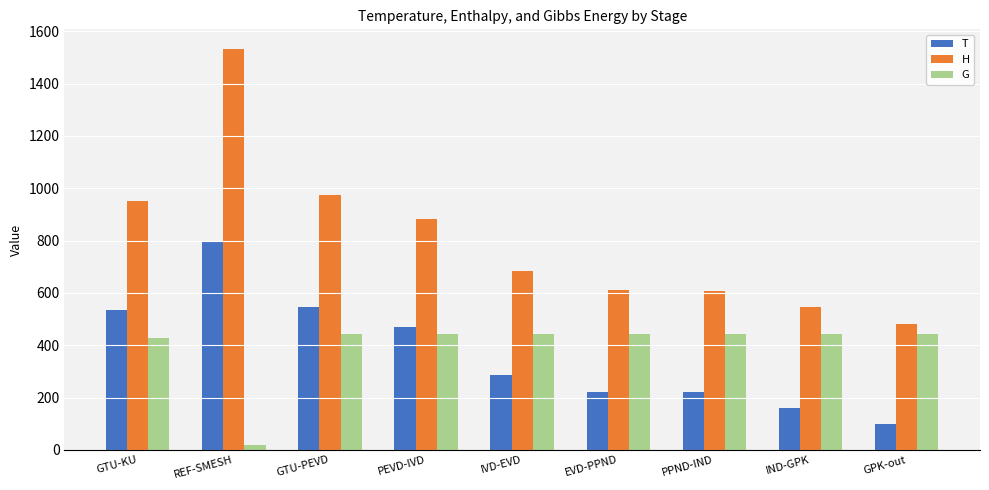

What is the sum of the T values at GTU-PEVD and REF-SMESH?

1346.4